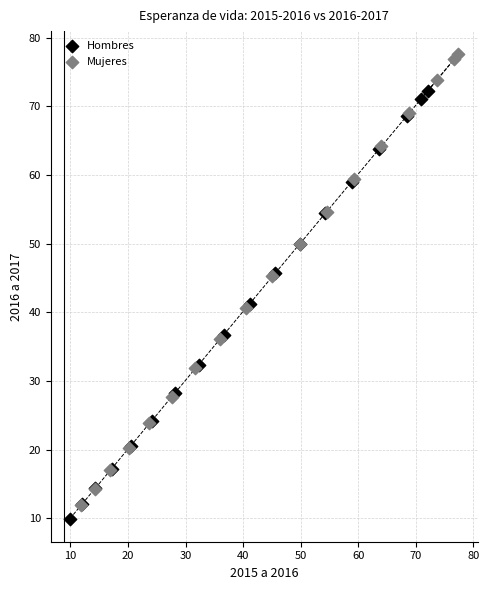

Which series reaches the maximum Y coordinate?

Mujeres